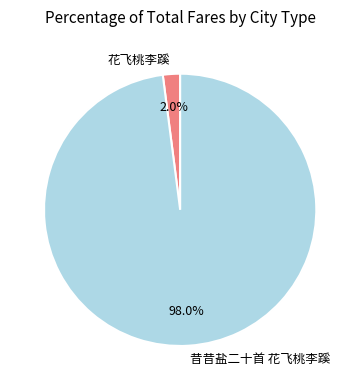

Which slice represents more than half of the pie?

昔昔盐二十首 花飞桃李蹊